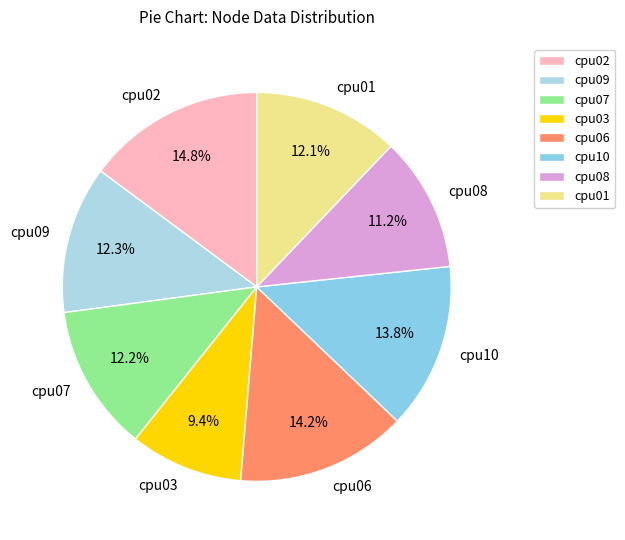

Is there any slice that represents more than half of the pie?

No